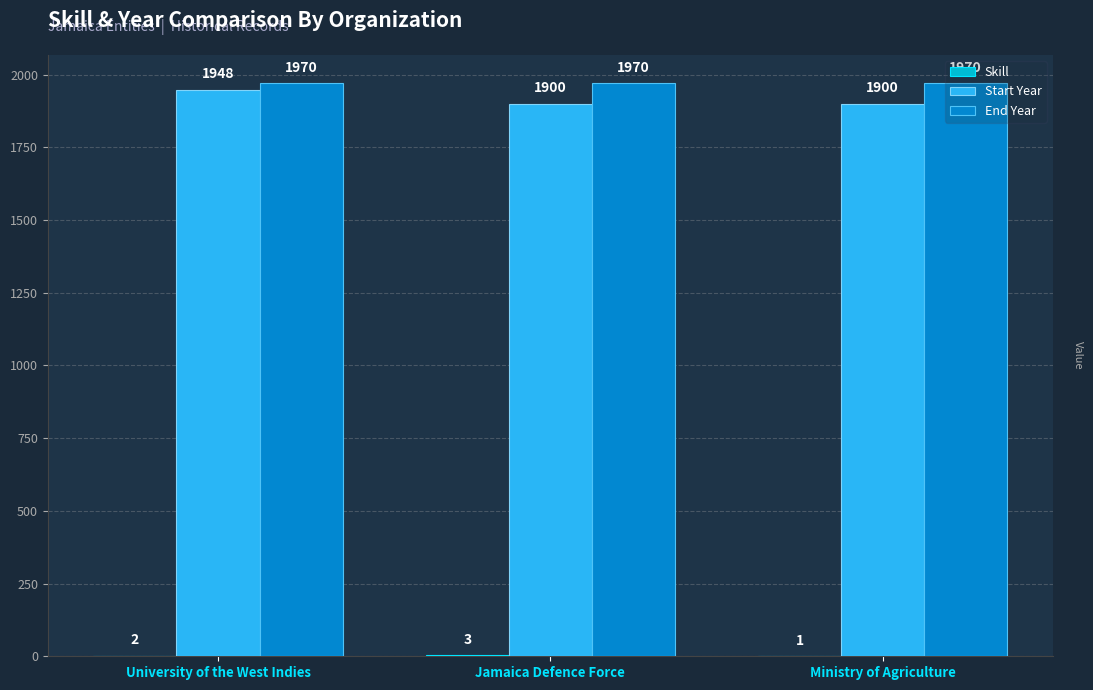

What is the maximum value shown in the chart?

1970